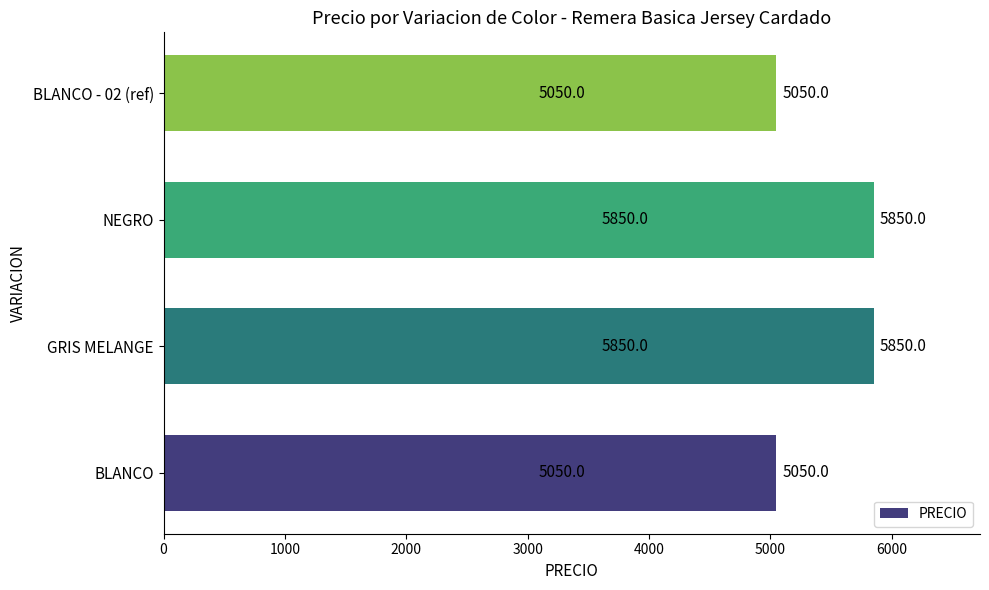

What is the difference between the maximum and minimum values?

800